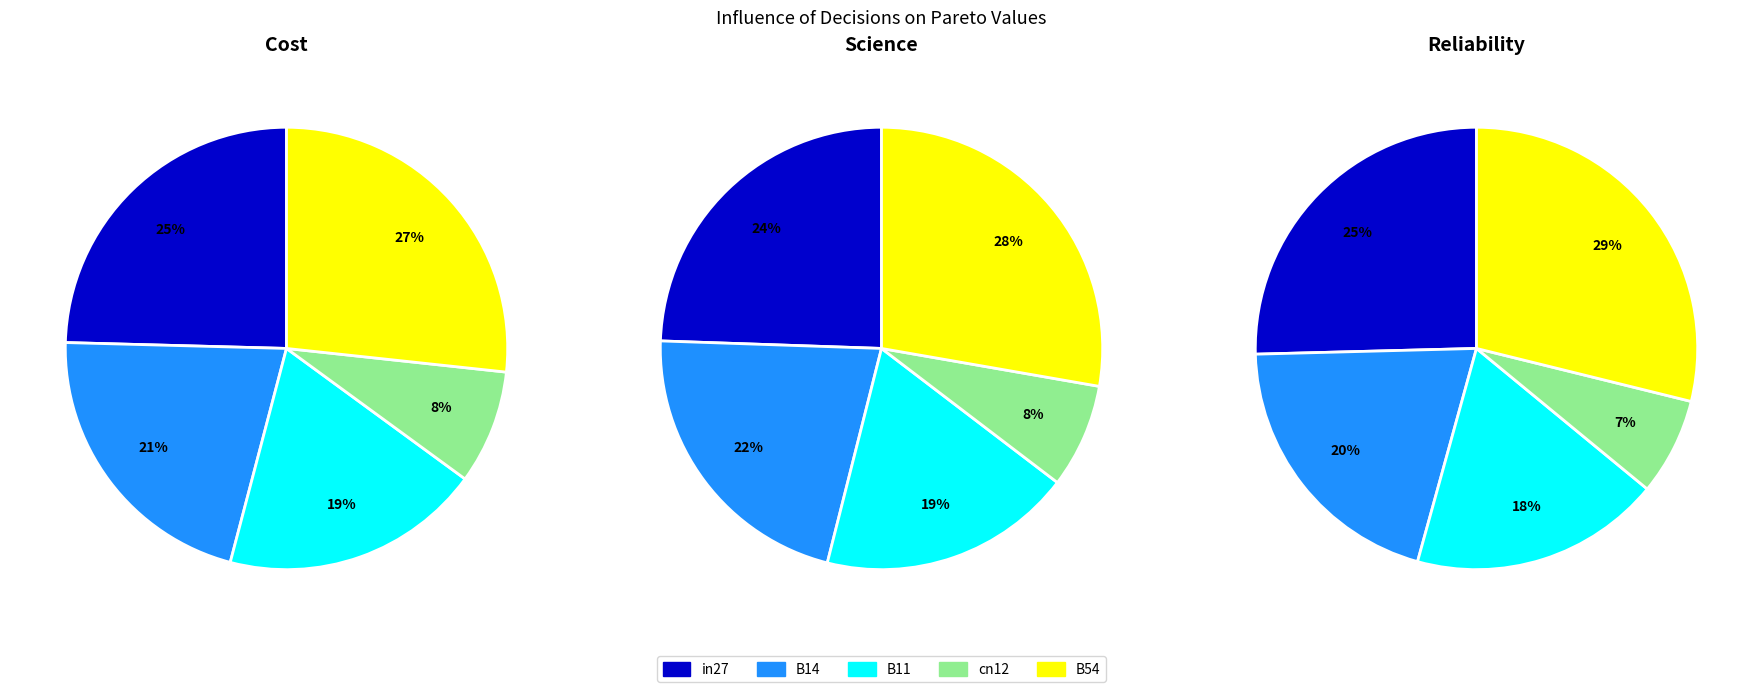

Which slice is the largest?

B54